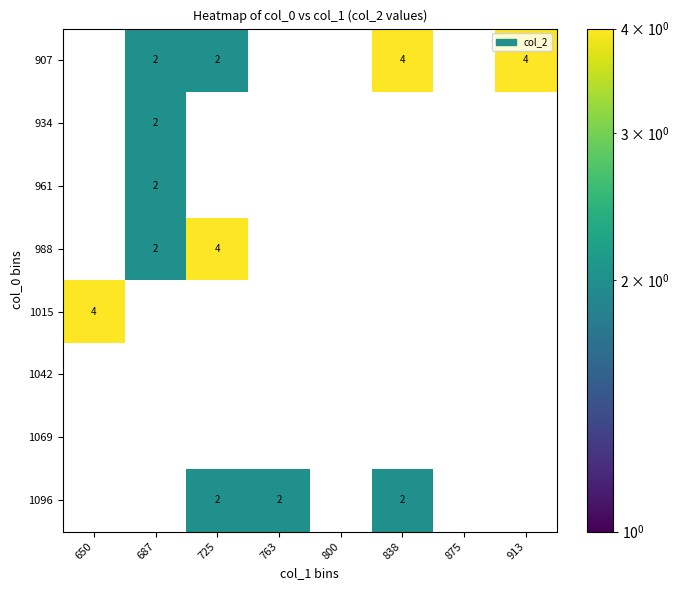

Is it true that 907 equals -2 at 763?

False